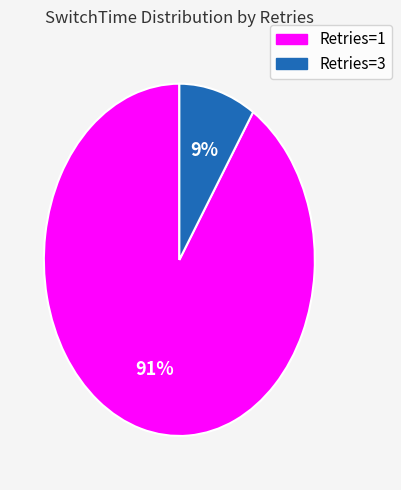

To the nearest percent, what is the average slice percentage?

50%